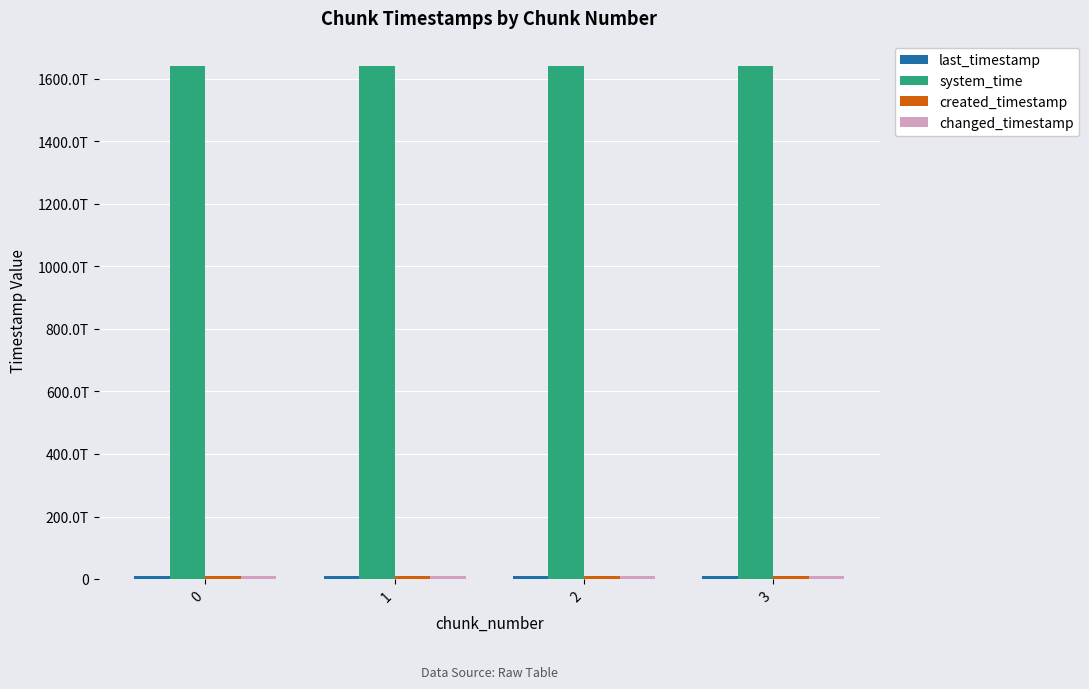

Between 1 and 3, which is larger?

3